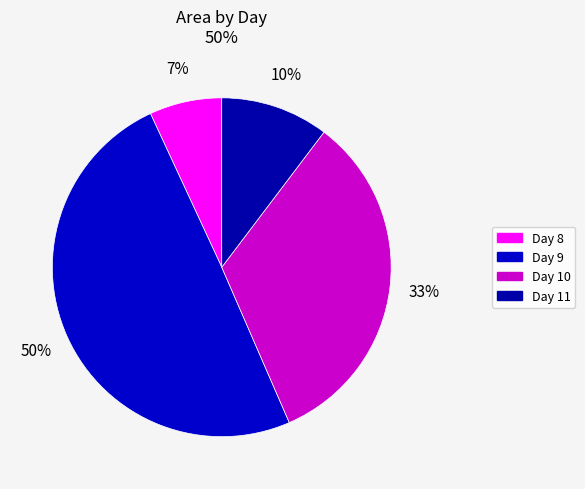

How many slices are in this pie chart?

4